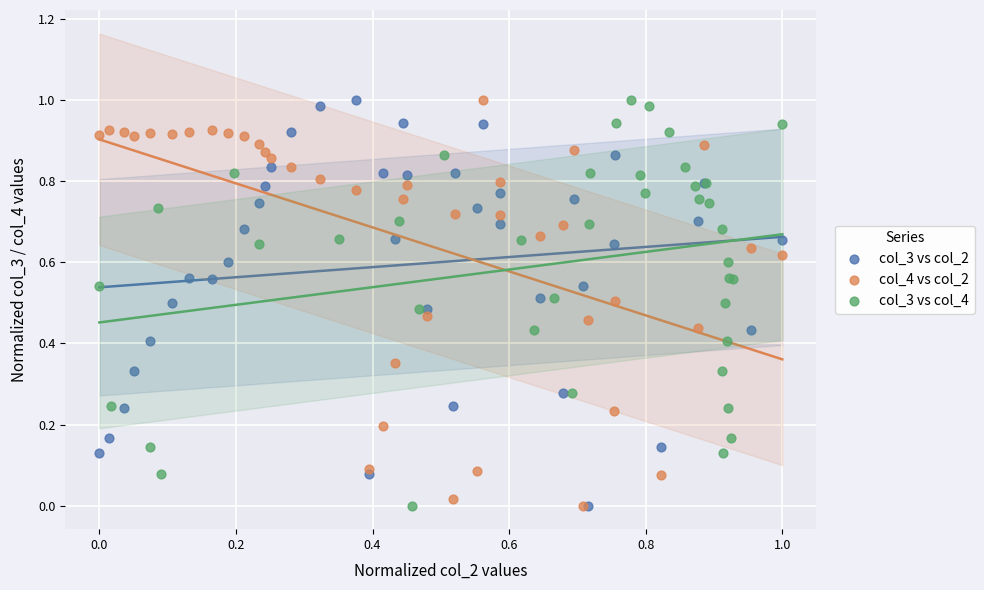

What are all the series names shown in the legend?

col_3 vs col_2, col_4 vs col_2, col_3 vs col_4